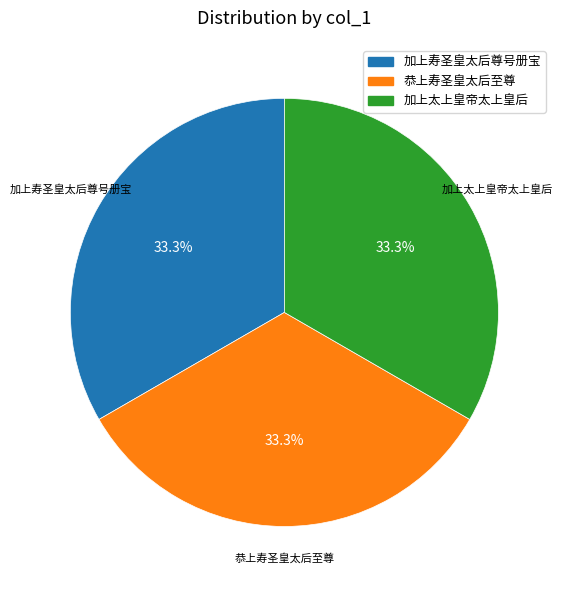

Does any single category account for the majority?

No